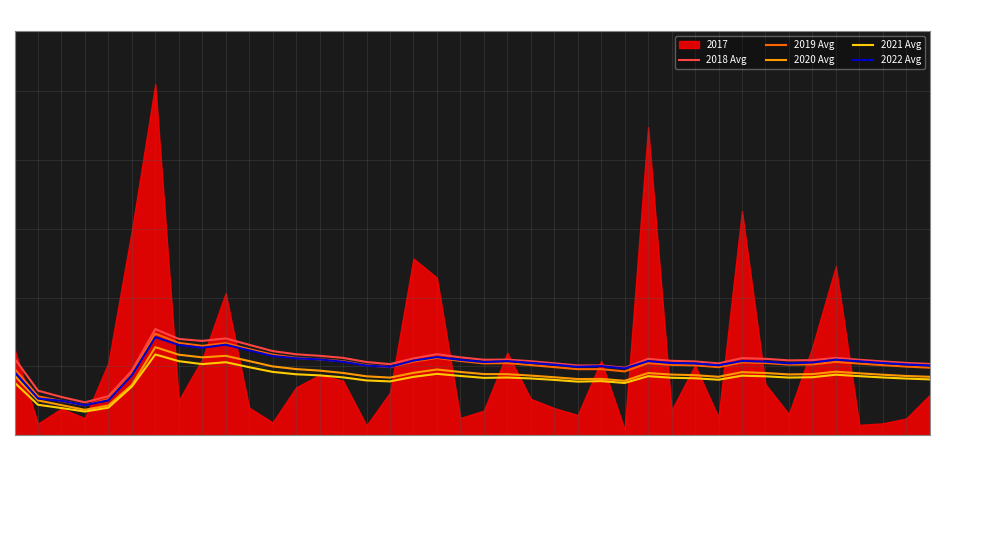

What is the average value of the 2019 Avg series?

1016.7